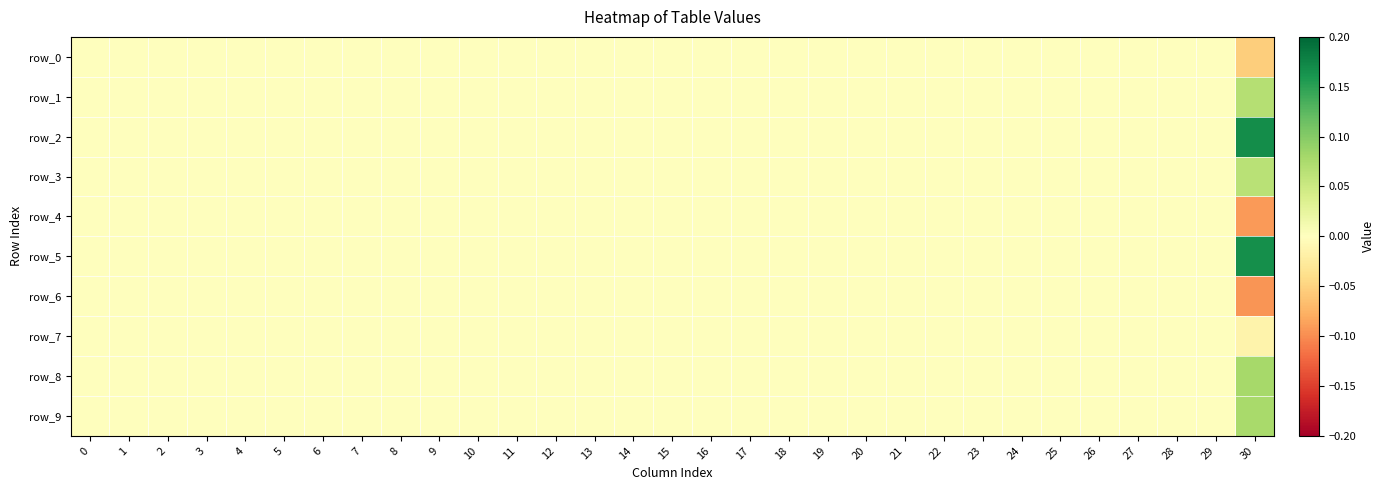

True or false: row_2 has a value of 0.1 at 11.

False